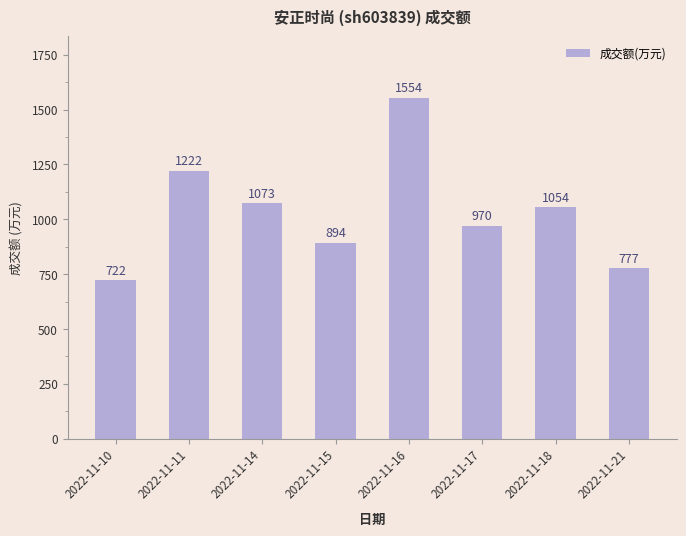

Rank the categories by value from highest to lowest.

2022-11-16, 2022-11-11, 2022-11-14, 2022-11-18, 2022-11-17, 2022-11-15, 2022-11-21, 2022-11-10